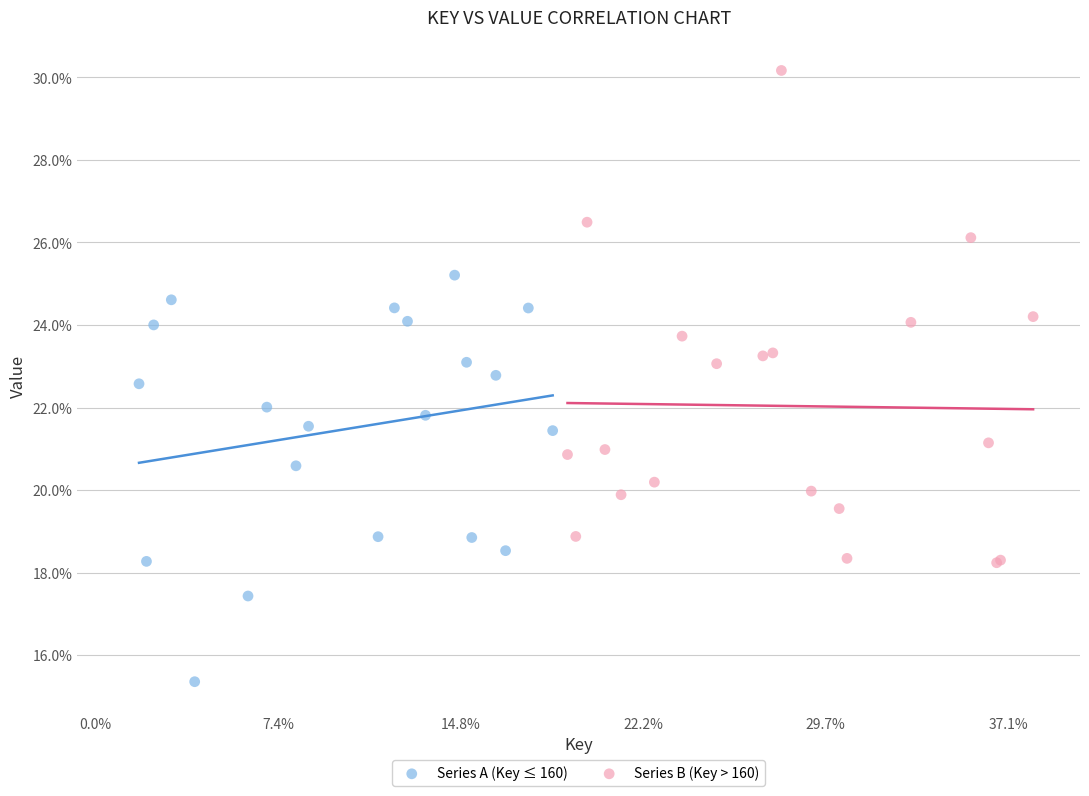

What are all the series names shown in the legend?

Series A (Key ≤ 160), Series B (Key > 160)